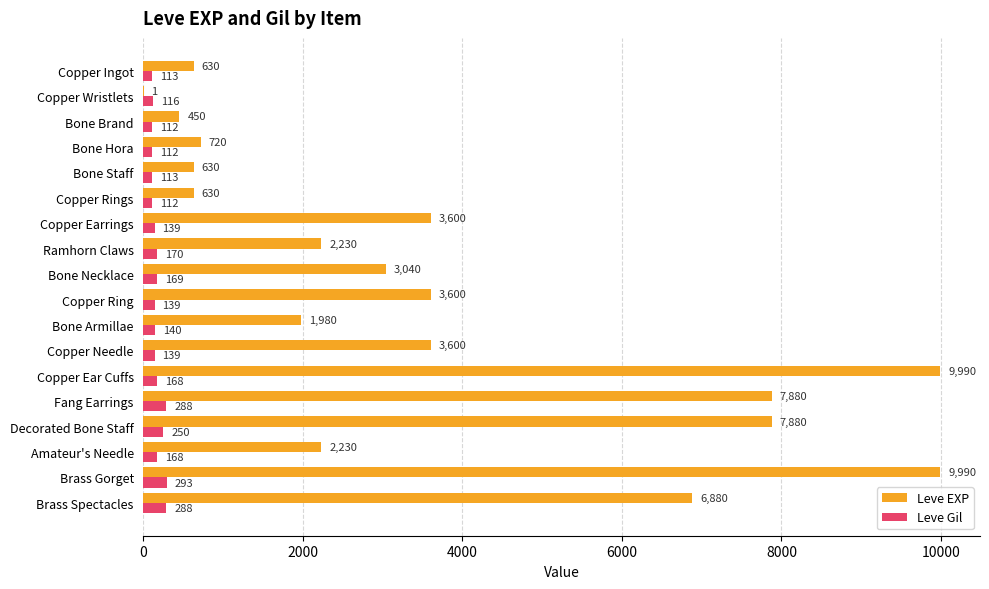

What is the maximum value for Leve EXP?

9990